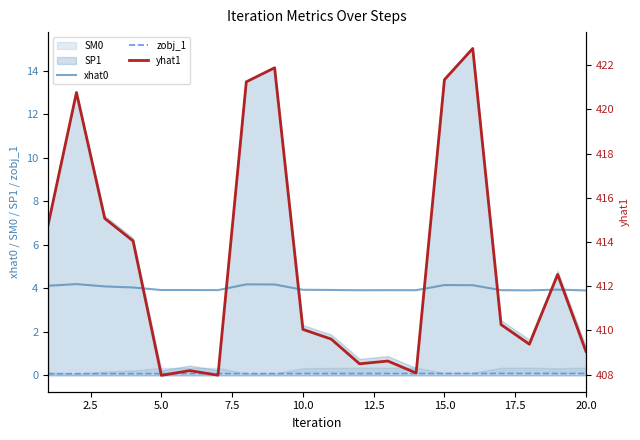

Is it true that zobj_1 equals 0.1 at 5.0?

True